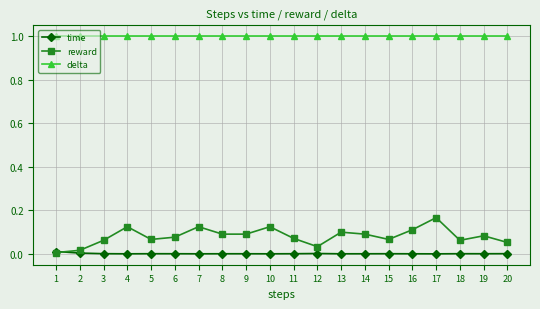

The value of delta at 4 is 0.6. True or false?

False